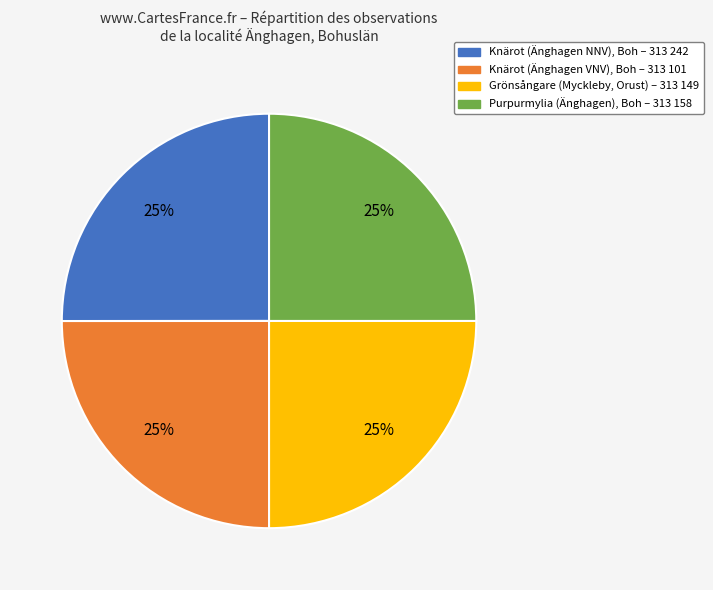

To the nearest percent, what is the average slice percentage?

25%